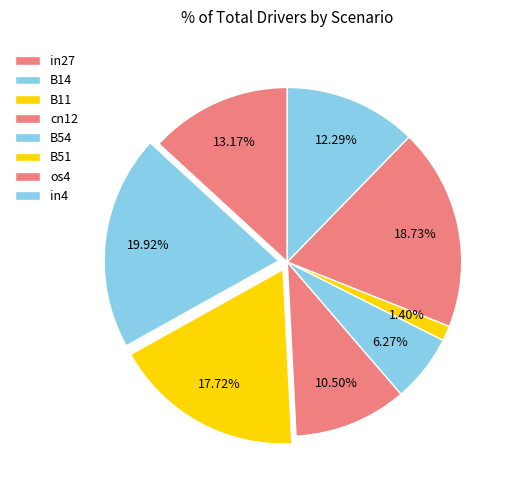

How many slices are in this pie chart?

8